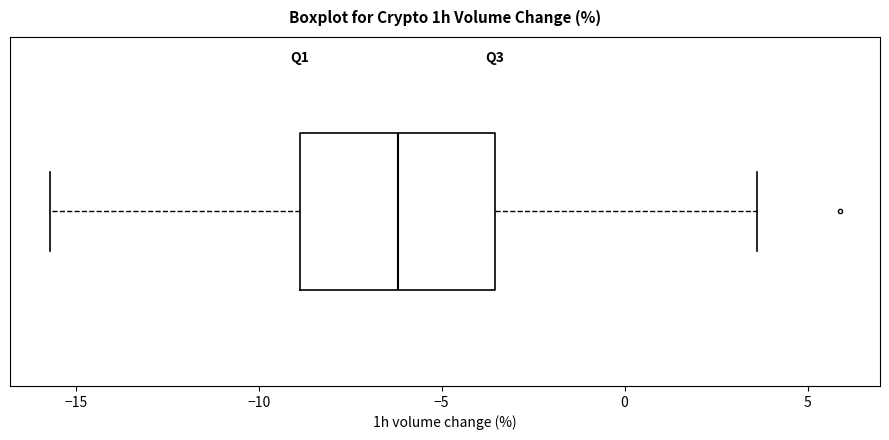

Transcribe this box plot: give where the median line is, the range the box spans, and where the two whiskers end, as read against the x-axis. The values are not printed on the chart, so give them approximately, as read against the axis.

median -6.0, box -9.0 to -3.5, whiskers -15.5 to 3.5